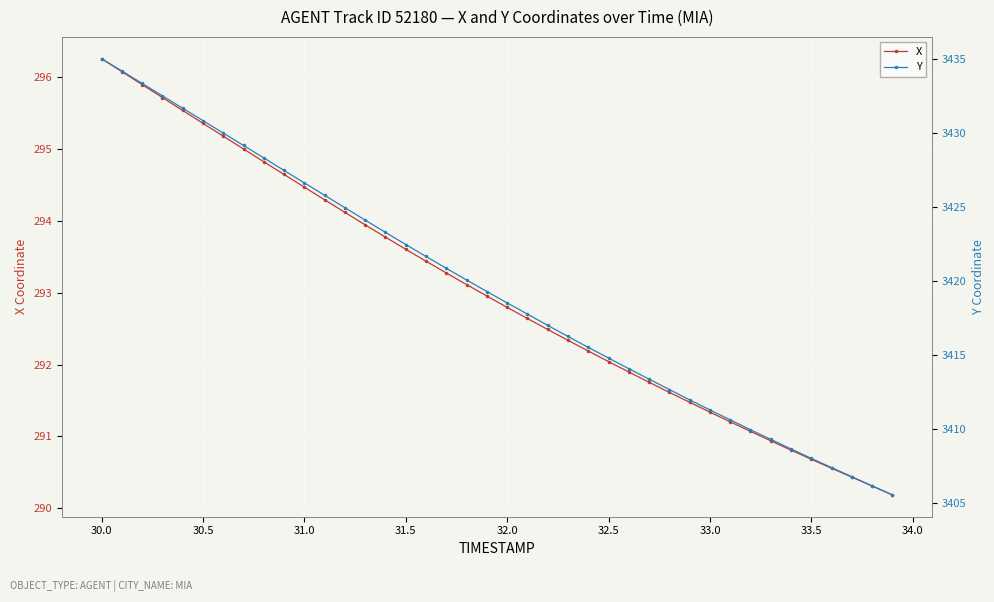

Is this an area chart (filled region under the line)?

No